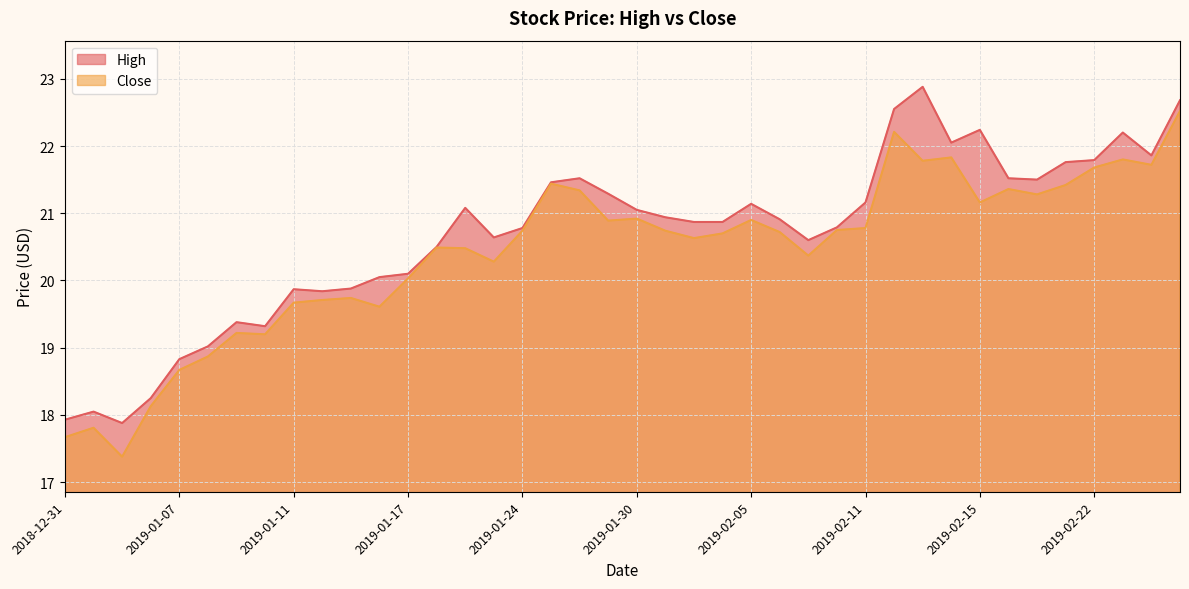

How many interior local valleys does the Close series have?

11